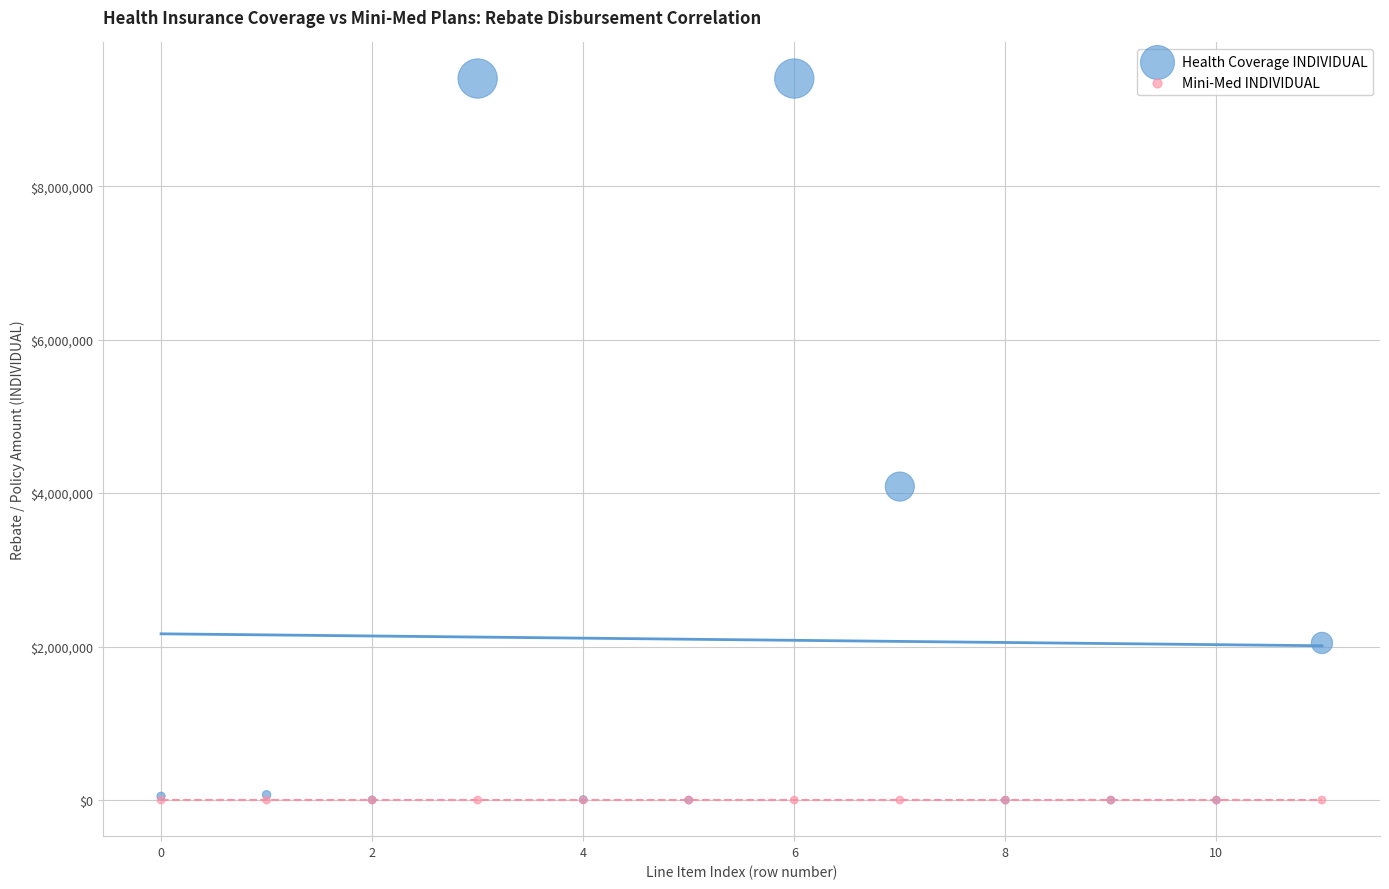

Across all series, what Y value is closest to 4701335?

4085482.1